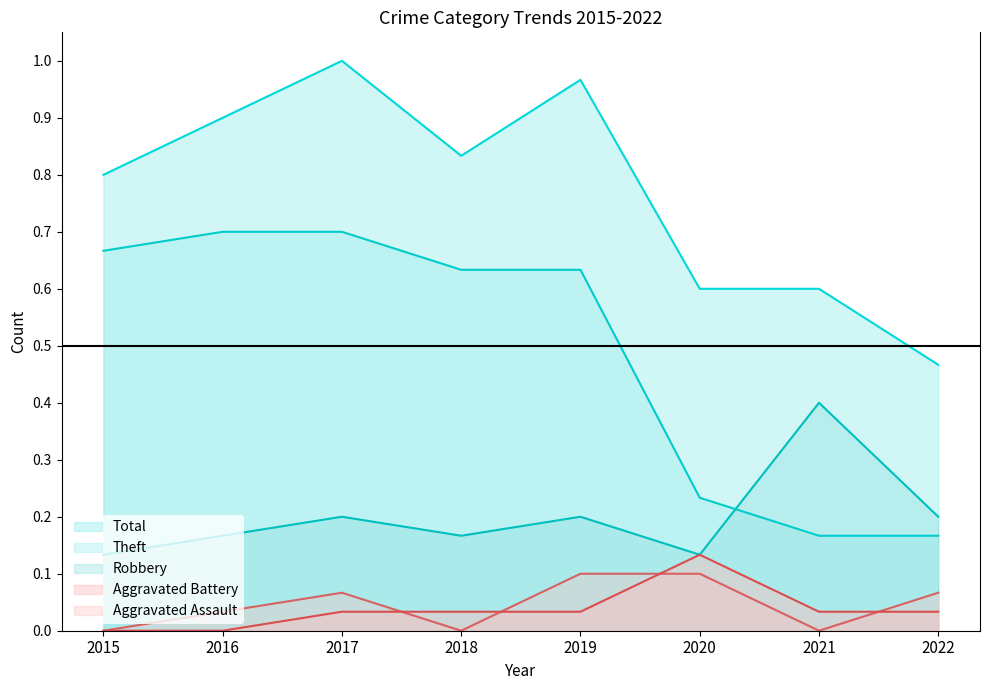

Which series has the widest spread of values?

Theft